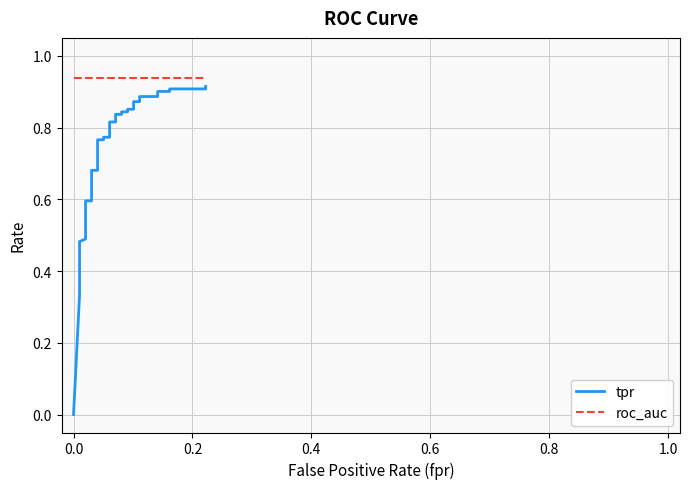

How many lines are shown in the chart?

2